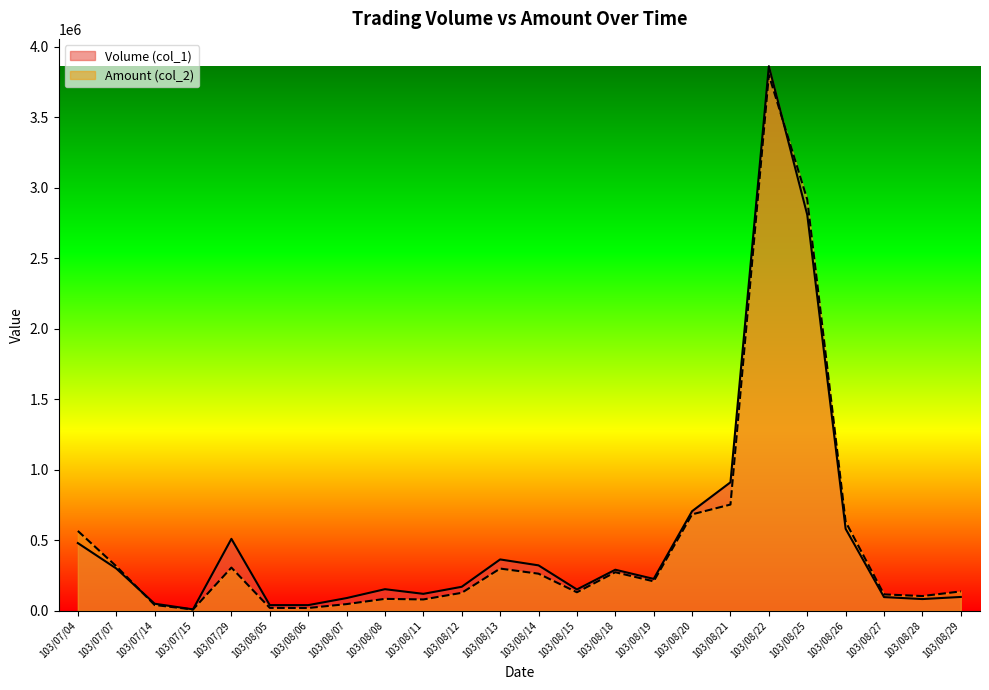

What is the greatest value displayed?

3862000.0